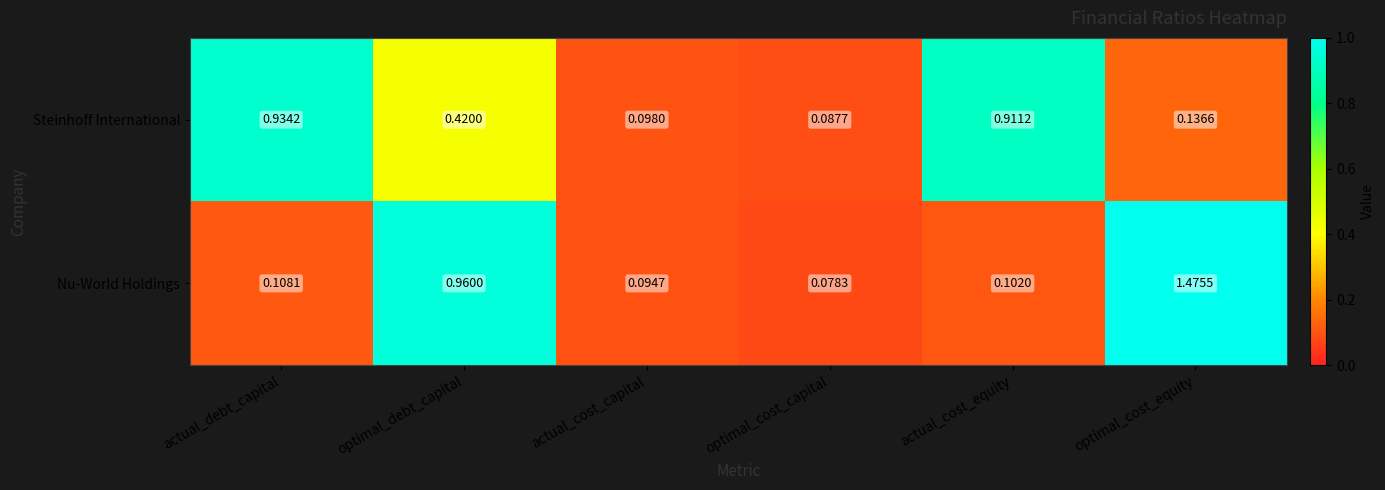

Which series has the largest total across all categories?

Nu-World Holdings